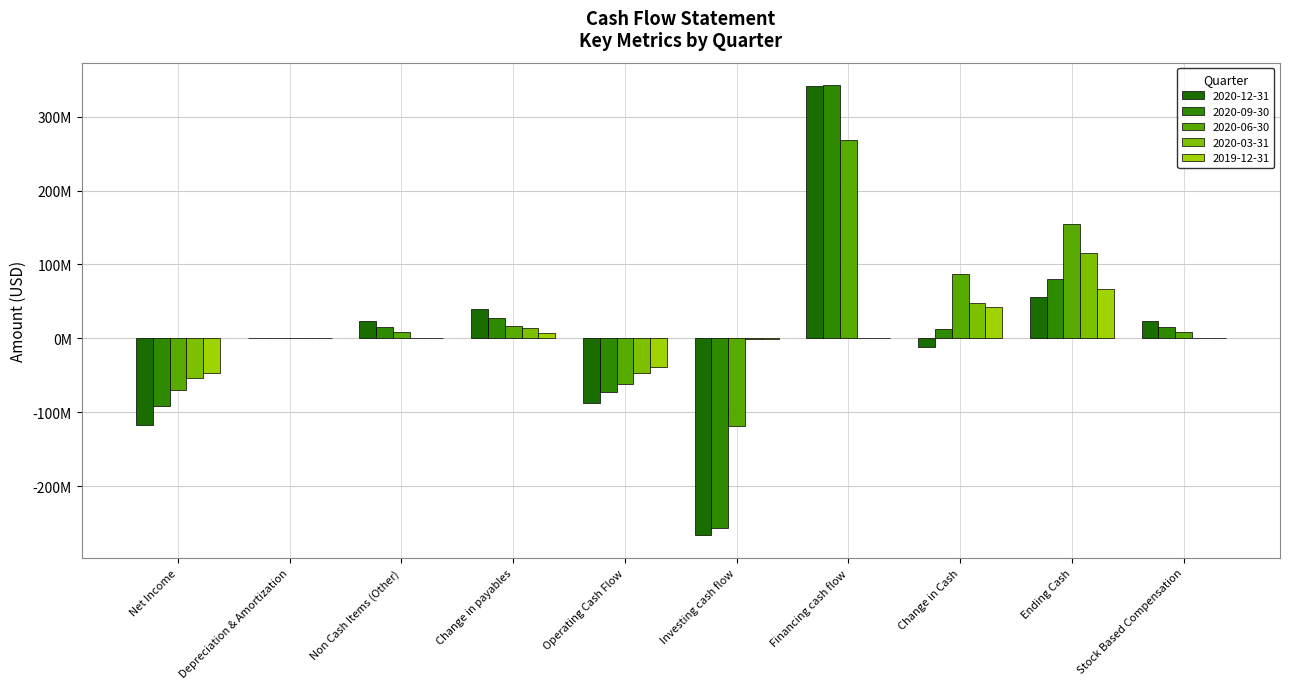

What is the minimum value for 2020-03-31?

-53613000